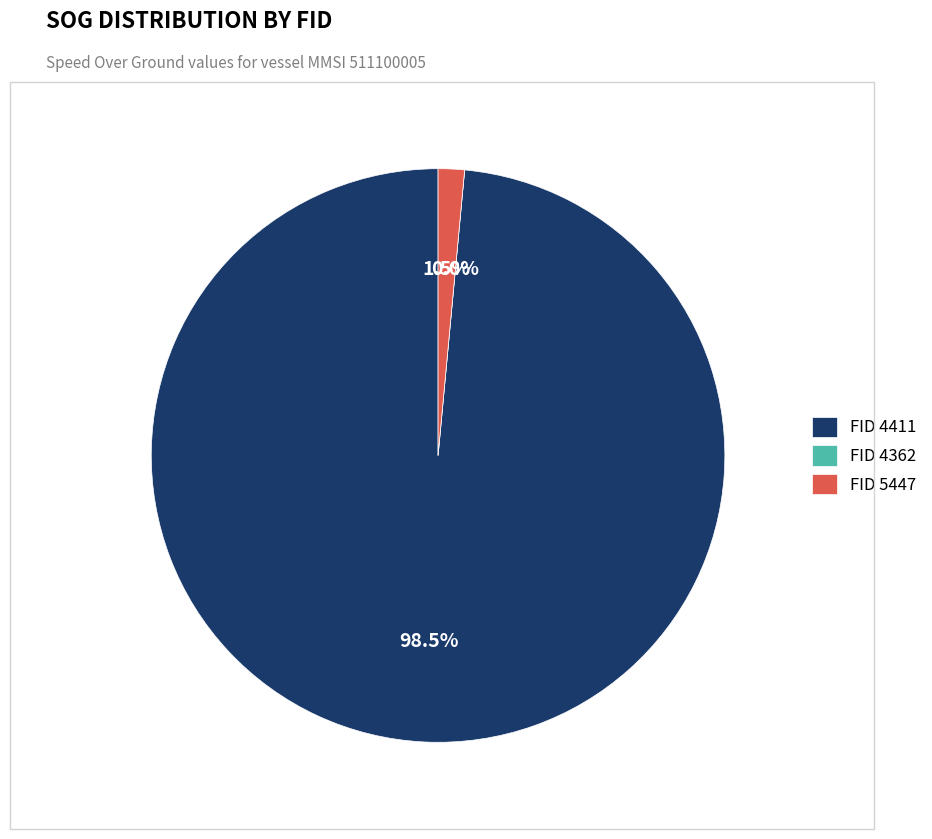

Between 5447 and 4411, which is larger?

4411